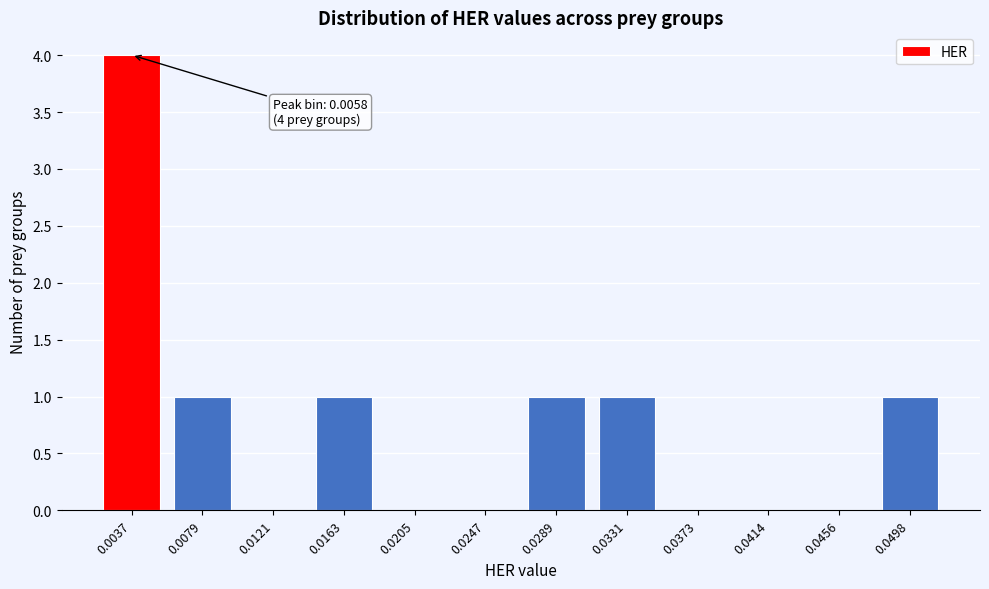

Reading left to right, what are all the values shown in this chart?

0.0037=4	0.0079=1	0.0121=0	0.0163=1	0.0205=0	0.0247=0	0.0289=1	0.0331=1	0.0373=0	0.0414=0	0.0456=0	0.0498=1